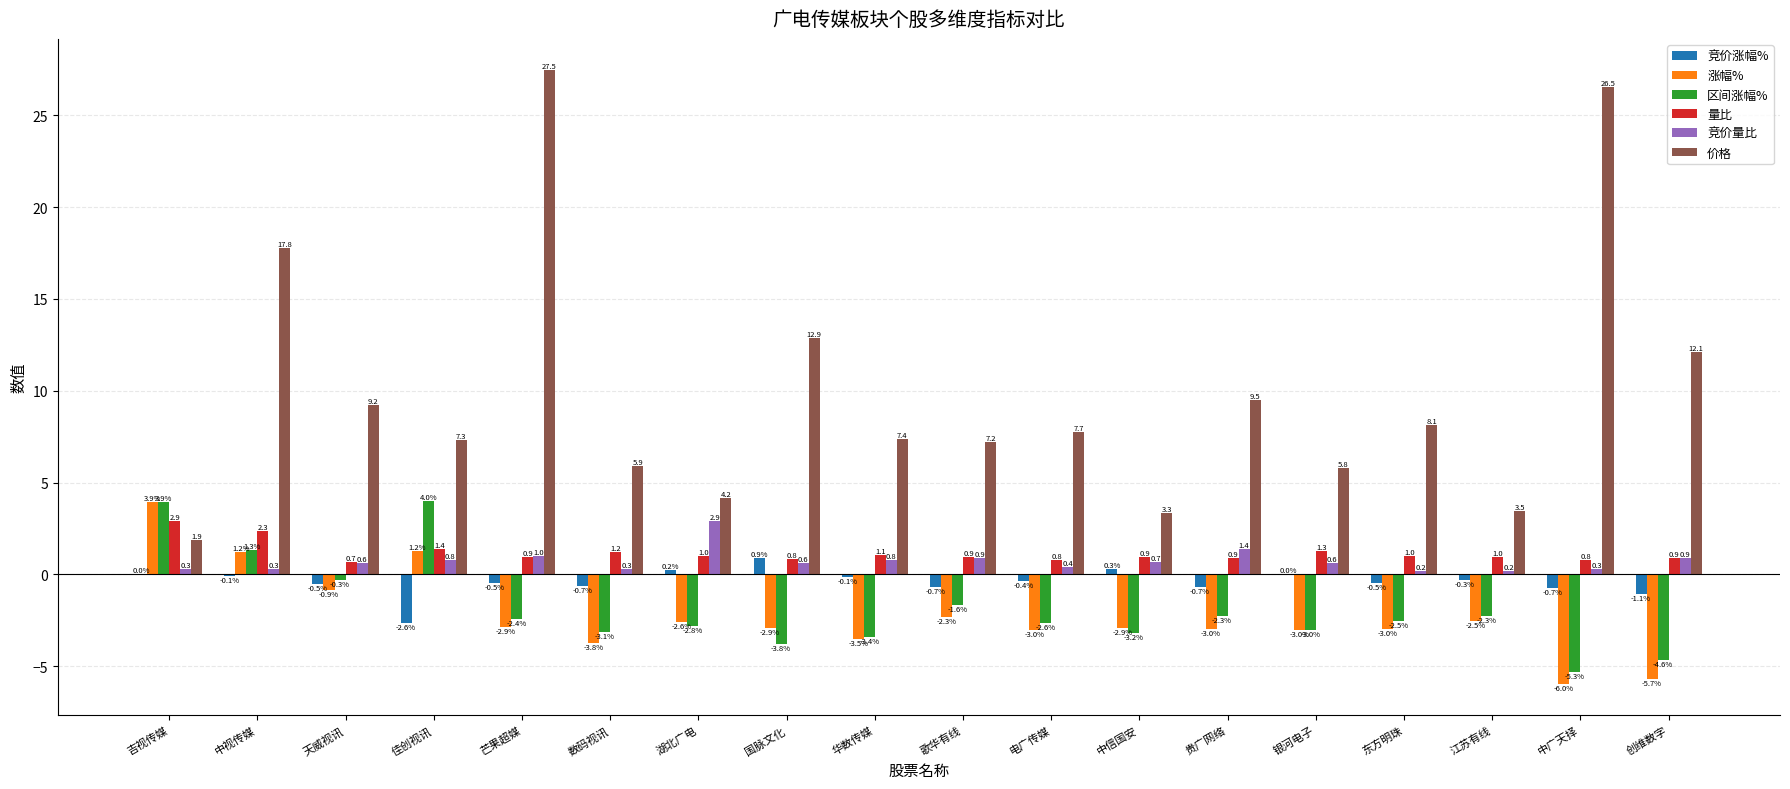

What value does the 竞价量比 series have at 中视传媒?

0.3